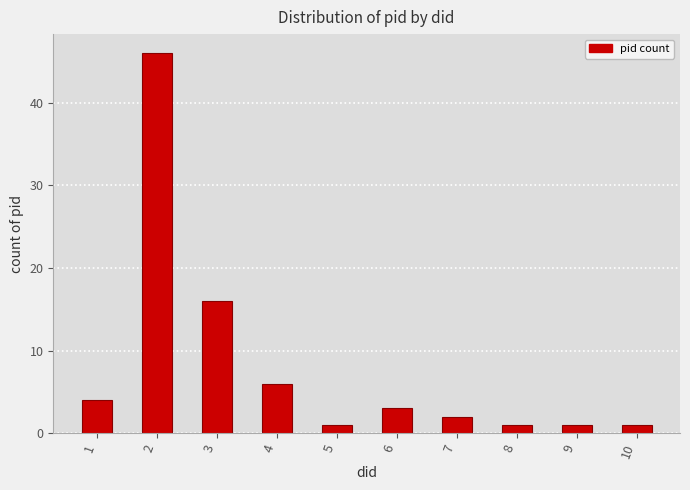

Count the number of data series in this chart.

1